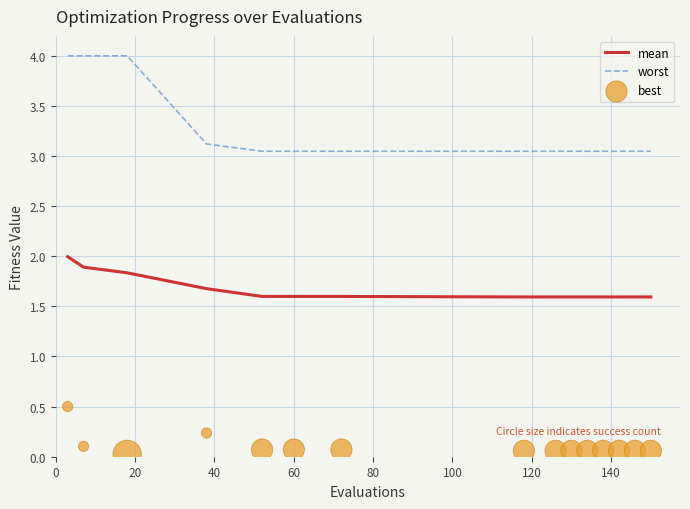

Which series reaches the maximum Y coordinate?

worst